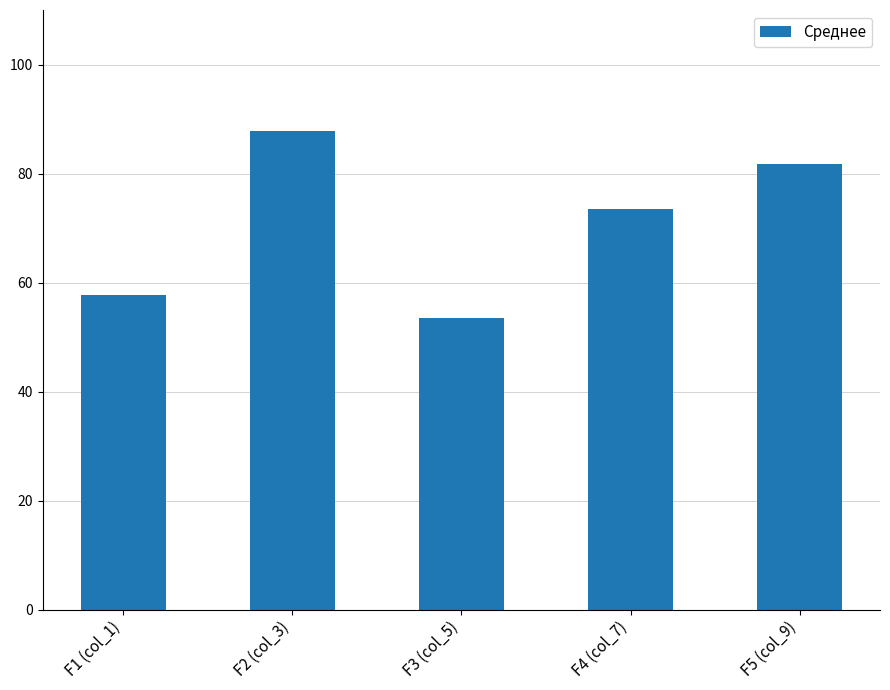

Between F3 (col_5) and F1 (col_1), which is larger?

F1 (col_1)